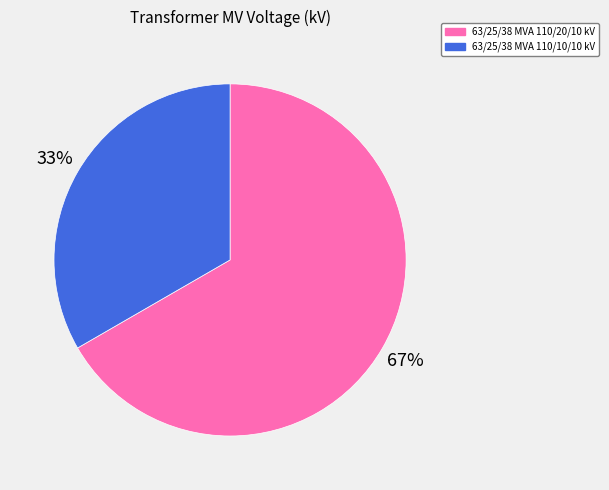

To the nearest percent, what is the combined percentage of 63/25/38 MVA 110/20/10 kV and 63/25/38 MVA 110/10/10 kV?

100%